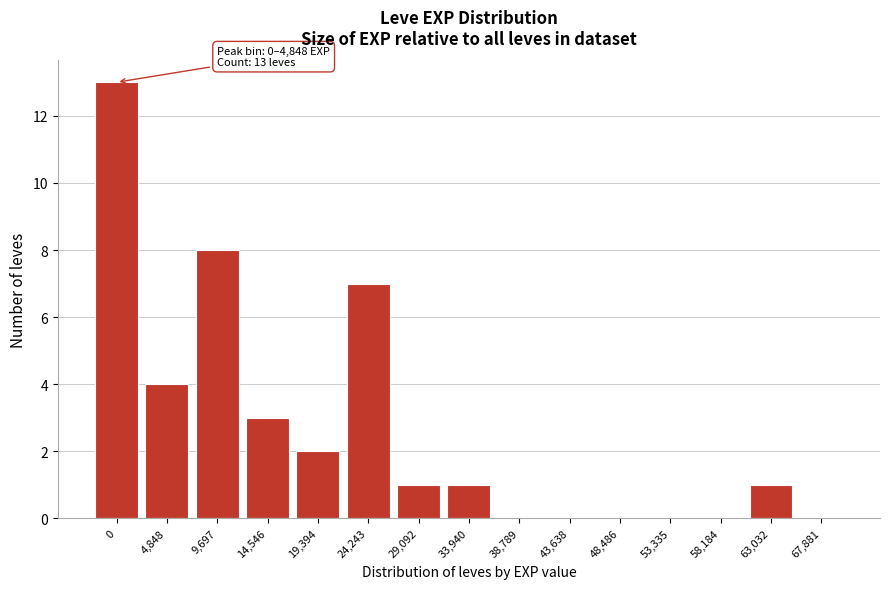

Reading left to right, extract all data points from this chart.

0=13	4,848=4	9,697=8	14,546=3	19,394=2	24,243=7	29,092=1	33,940=1	38,789=0	43,638=0	48,486=0	53,335=0	58,184=0	63,032=1	67,881=0